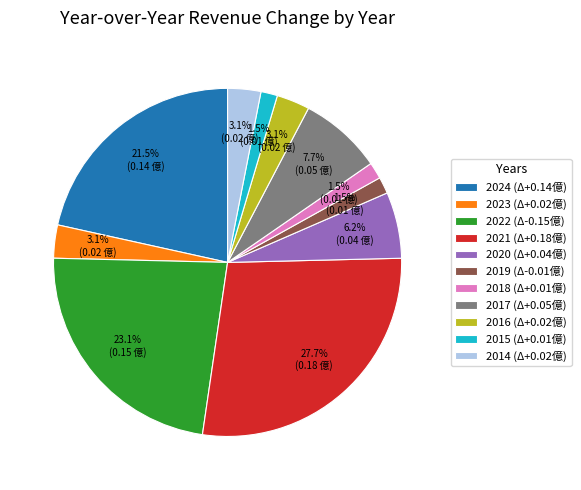

Does any single category account for the majority?

No